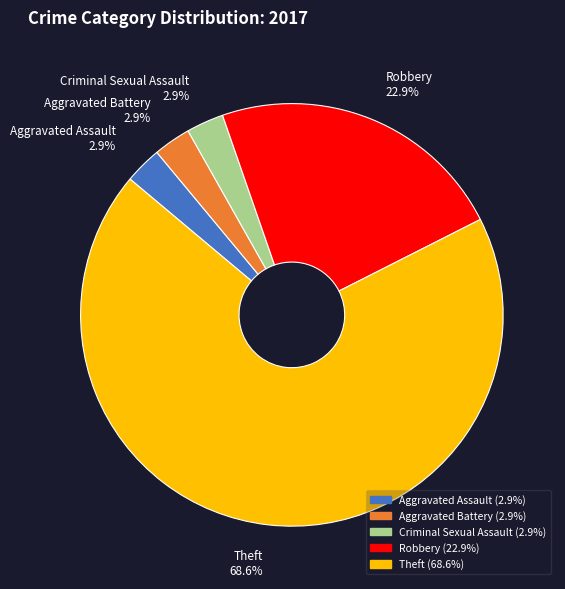

Which category accounts for the majority?

Theft